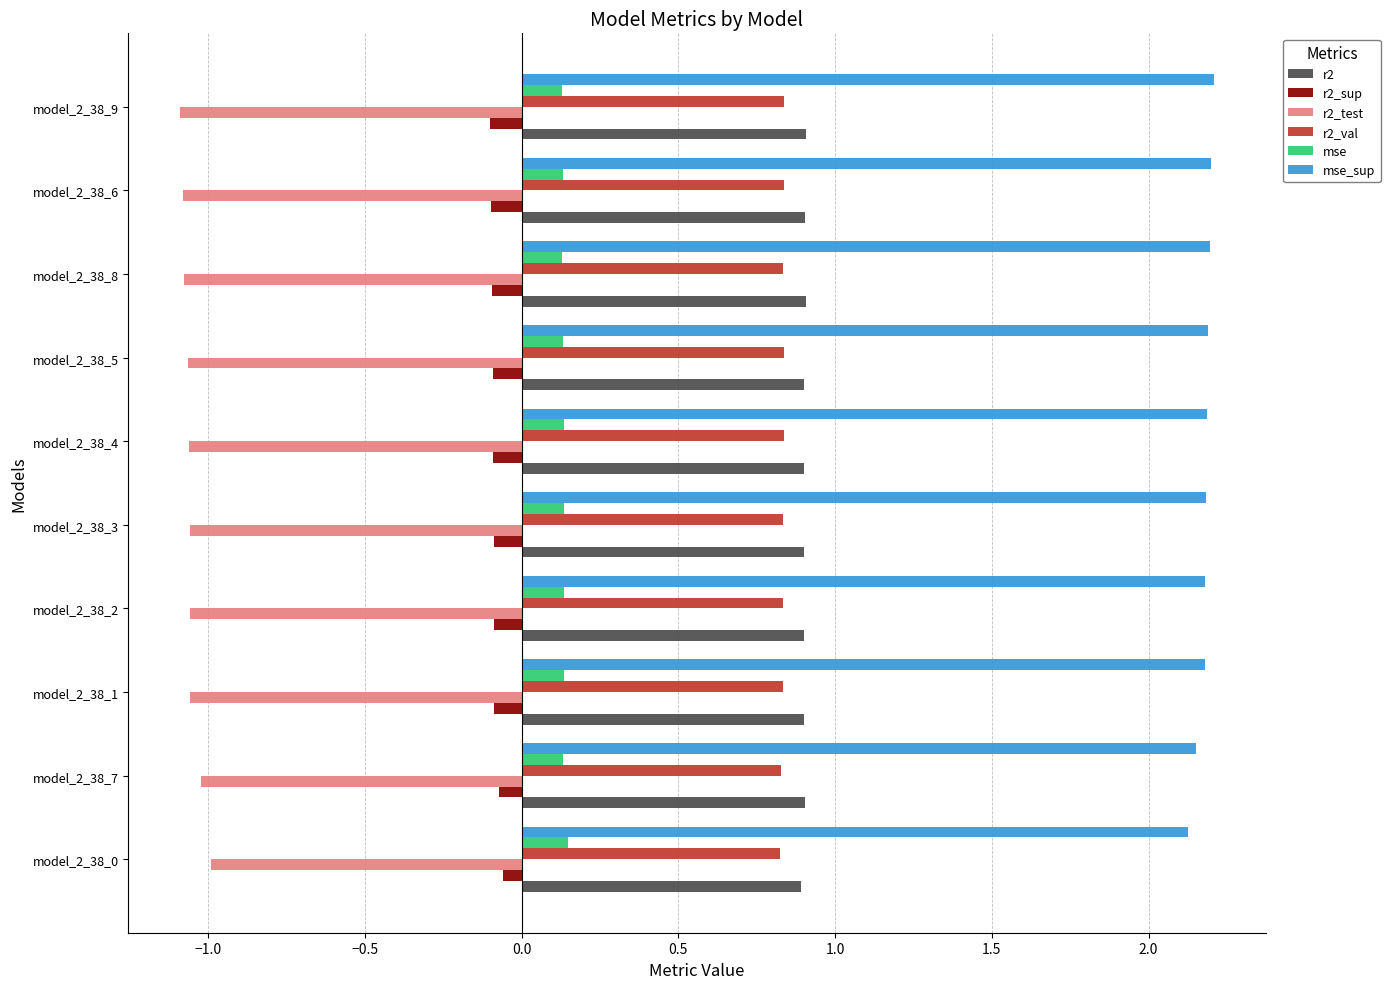

The r2_val series shows 0.8 at model_2_38_0. True or false?

True